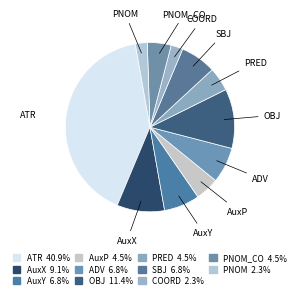

Do ADV and PRED together represent more than half of the pie?

No